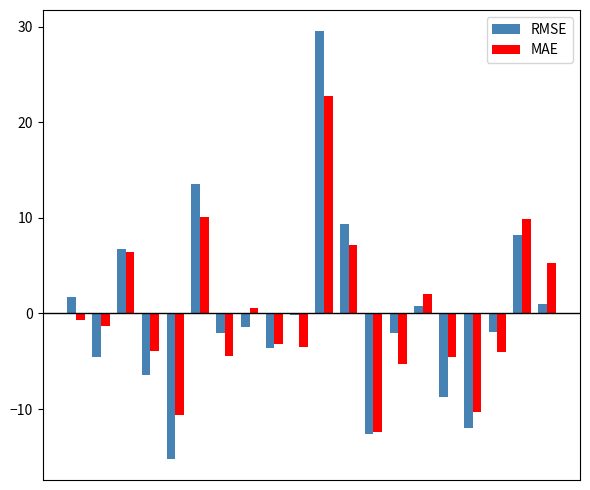

How many data points in RMSE are above -1?

9